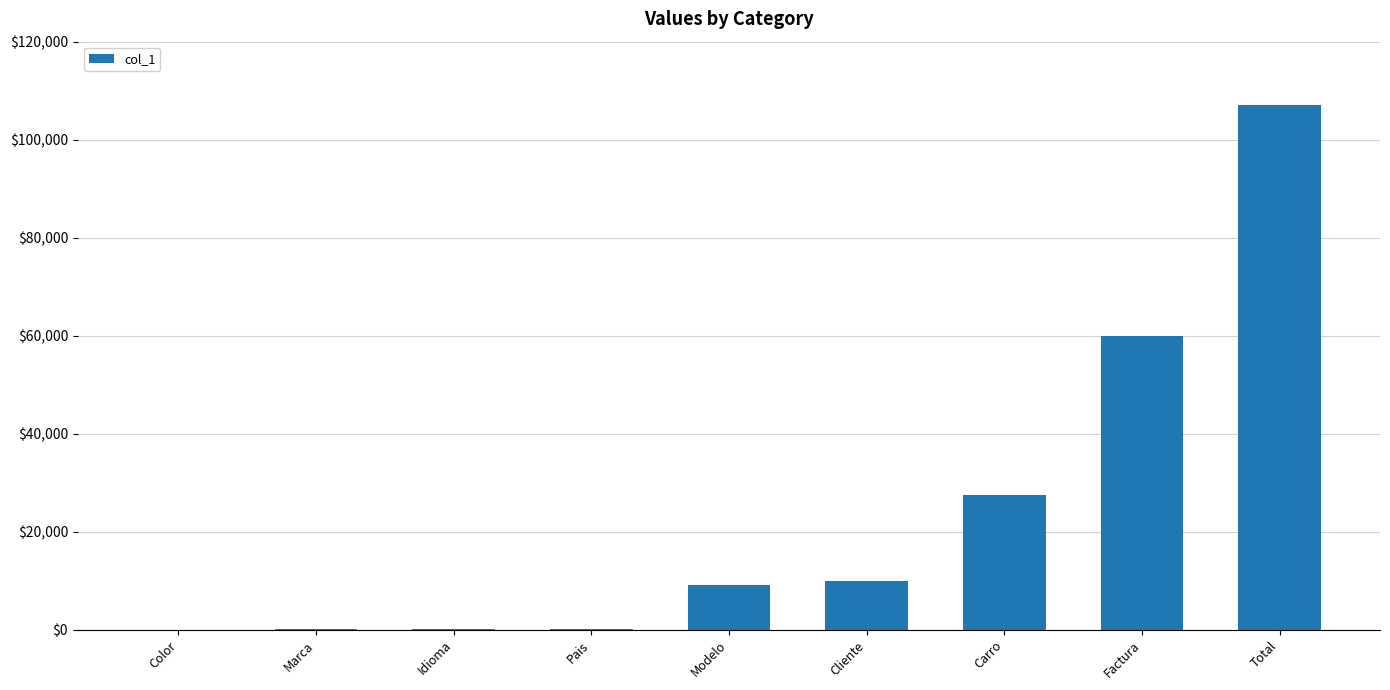

What is the greatest value displayed?

107018